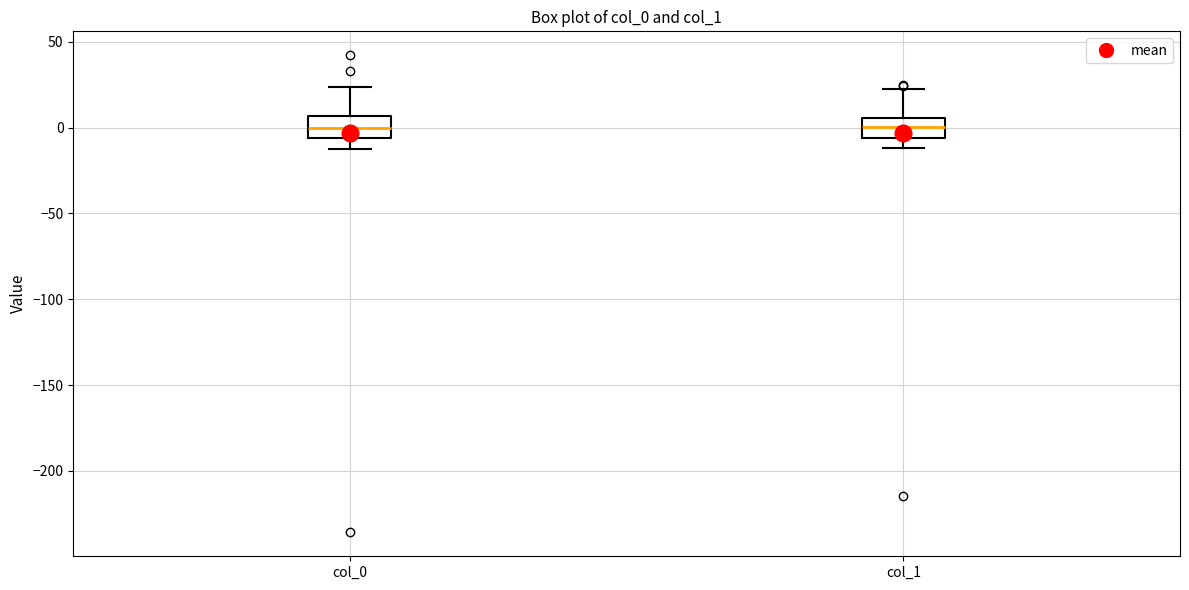

Reading left to right, read every box against the y-axis: the position of its median line, the range the box covers, and the ends of its whiskers. The values are not printed on the chart, so give them approximately, as read against the axis.

col_0: median 0, box -5 to 5, whiskers -15 to 25
col_1: median 0, box -5 to 5, whiskers -10 to 20